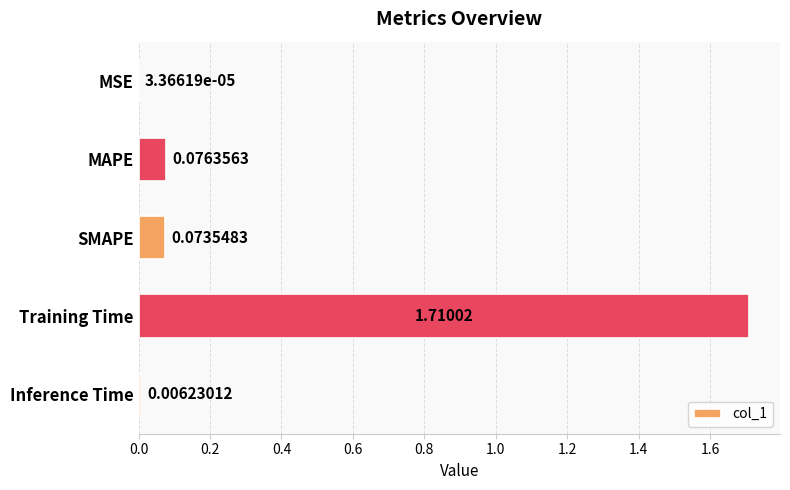

What is the change in value from Training Time to Inference Time?

-1.7